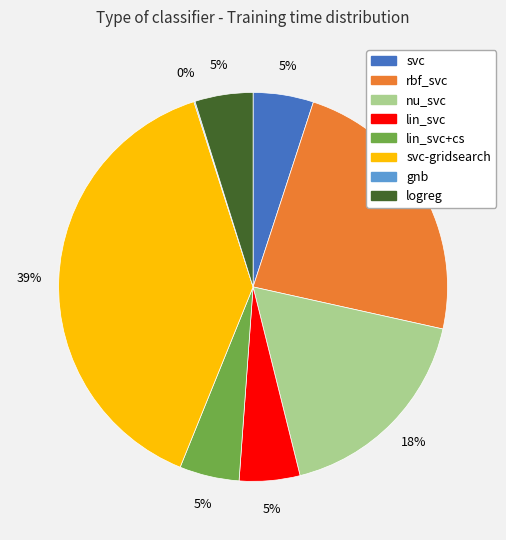

To the nearest percent, what is the average slice percentage?

12%